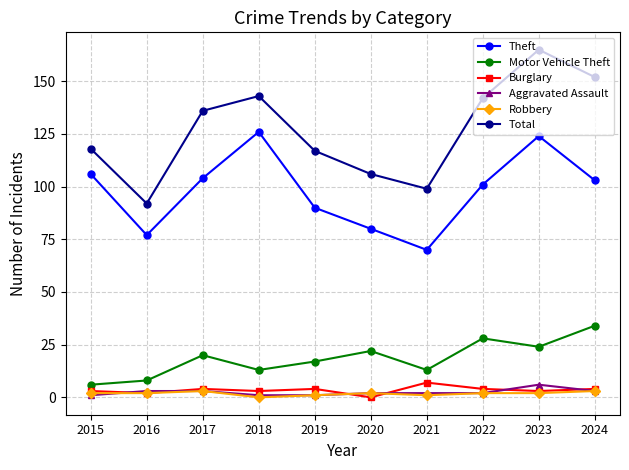

At which category does Theft reach its first local peak?

2018